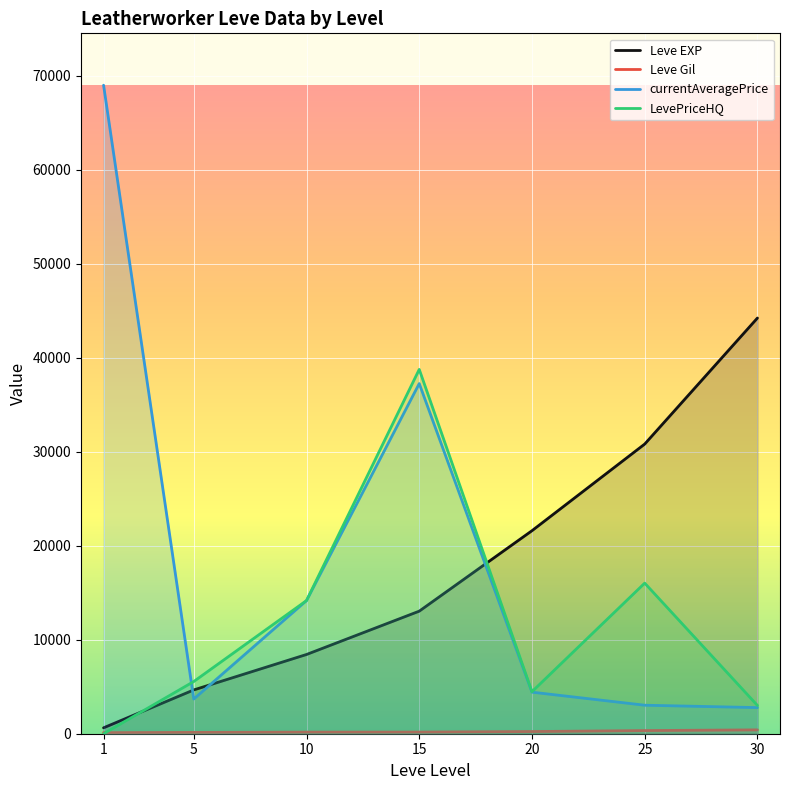

What is the value of the Leve Gil point at the 1st from the left?

112